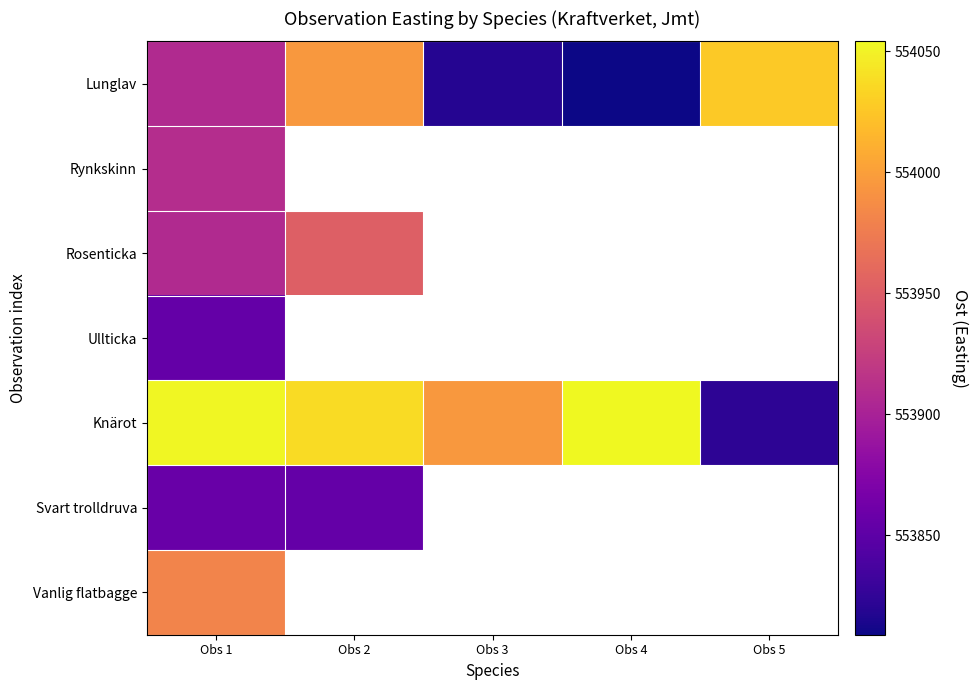

At how many categories does at least one series exceed 553818?

5